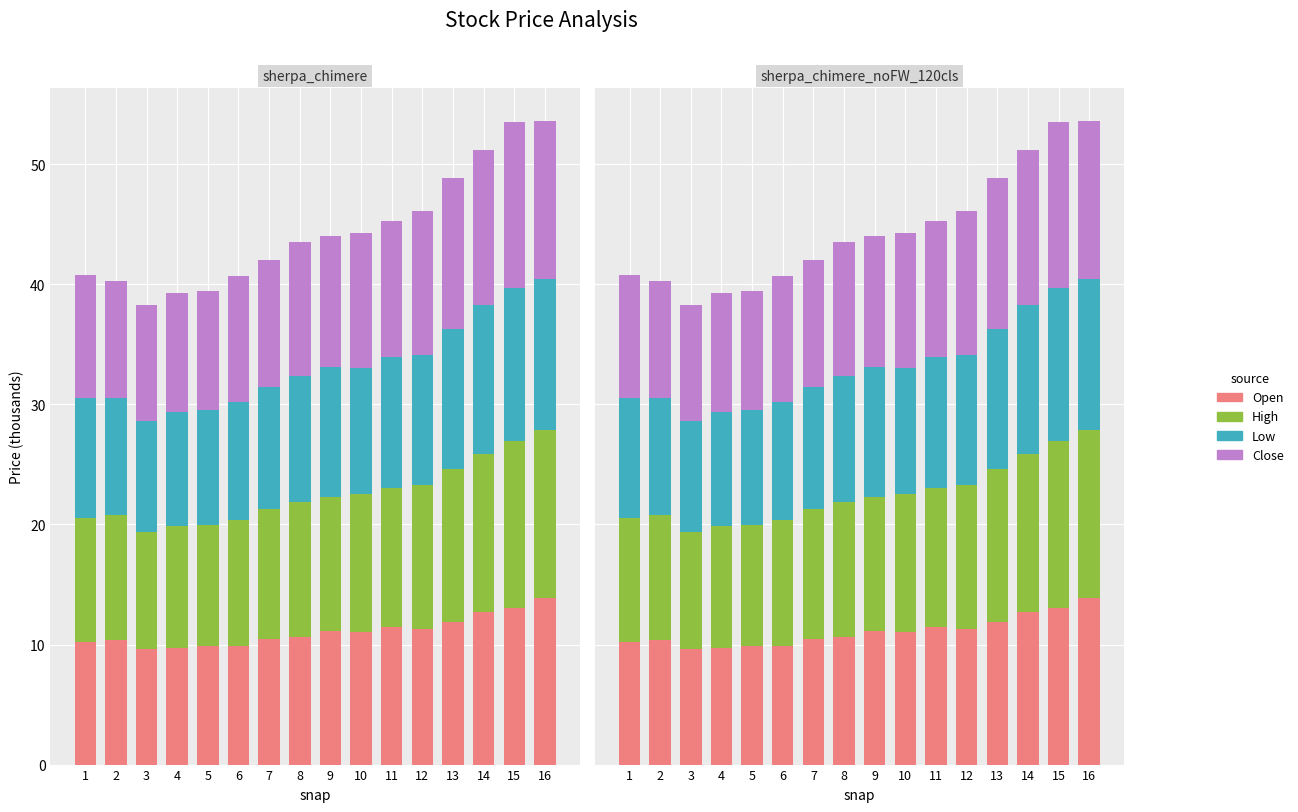

Reading right to left, what are all the values shown in this chart?

Open: 13.8	13.1	12.7	11.9	11.3	11.5	11.1	11.2	10.6	10.5	9.9	9.9	9.7	9.6	10.4	10.2
High: 14.0	13.9	13.2	12.7	12.0	11.6	11.4	11.1	11.3	10.8	10.5	10.1	10.2	9.8	10.4	10.3
Low: 12.6	12.7	12.4	11.7	10.8	10.9	10.5	10.8	10.4	10.2	9.9	9.6	9.5	9.2	9.8	10.0
Close: 13.2	13.8	12.9	12.6	11.9	11.3	11.3	10.9	11.2	10.6	10.5	9.9	9.9	9.7	9.7	10.2